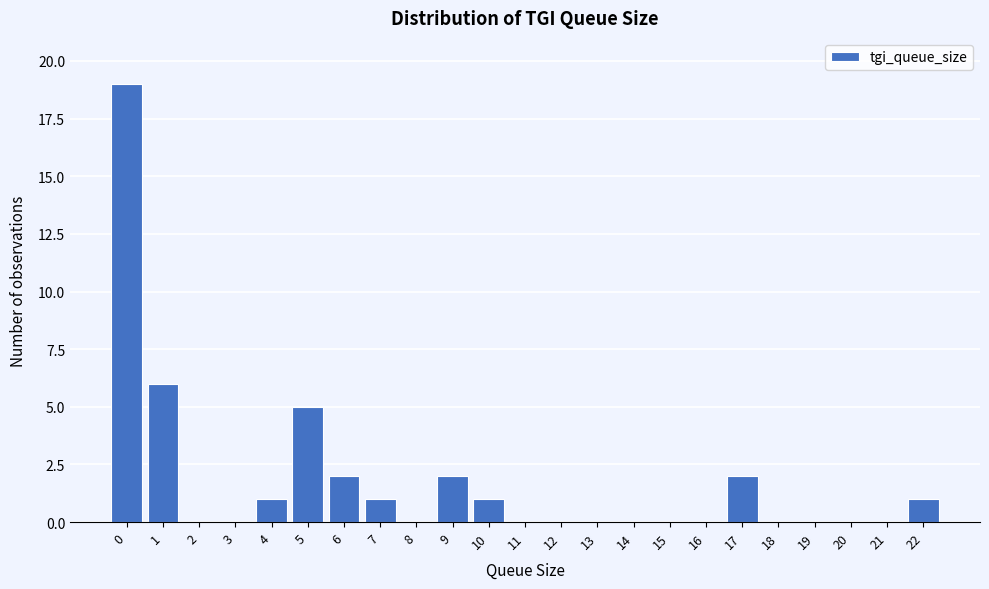

Reading left to right, list all the values displayed in this chart.

0=19	1=6	2=0	3=0	4=1	5=5	6=2	7=1	8=0	9=2	10=1	11=0	12=0	13=0	14=0	15=0	16=0	17=2	18=0	19=0	20=0	21=0	22=1